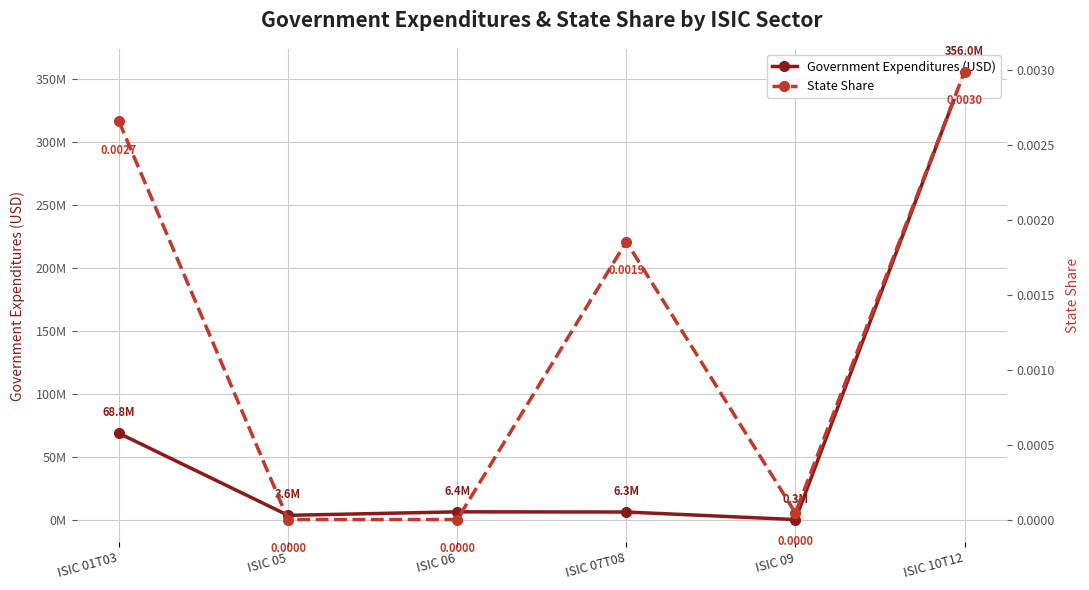

List the series in order of their overall mean, lowest first.

State Share, Government Expenditures (USD)